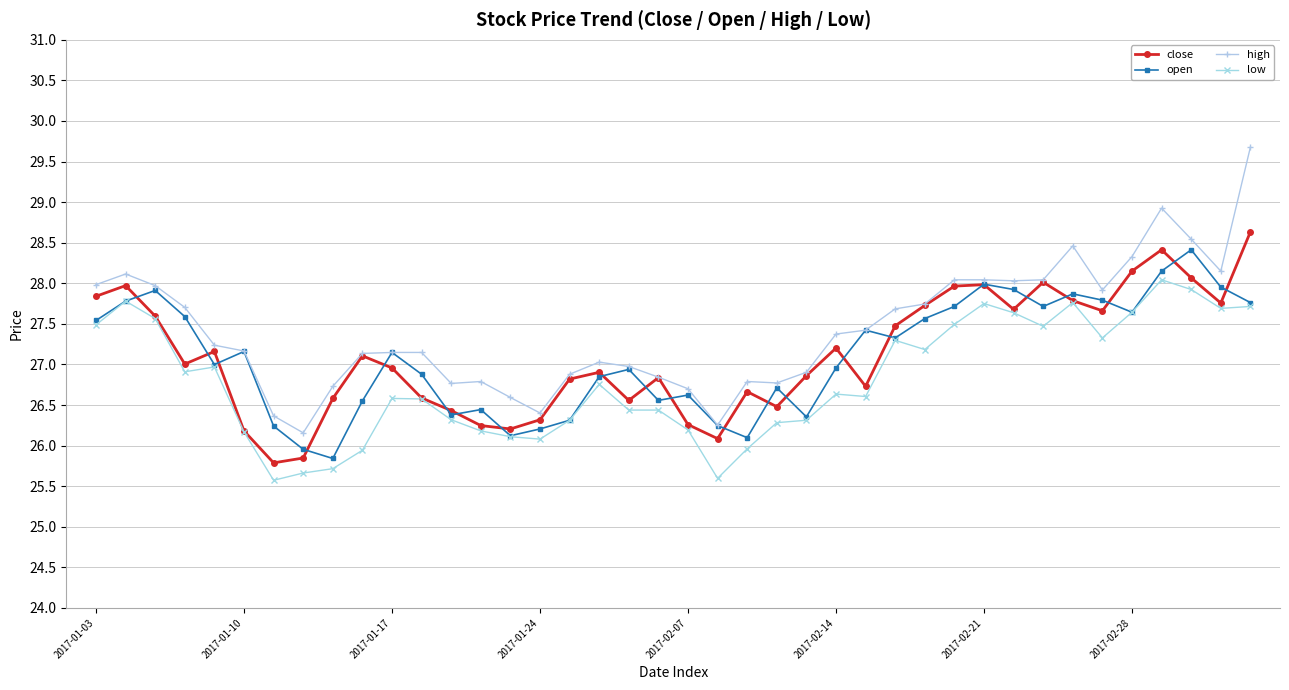

Which series has the widest spread of values?

high